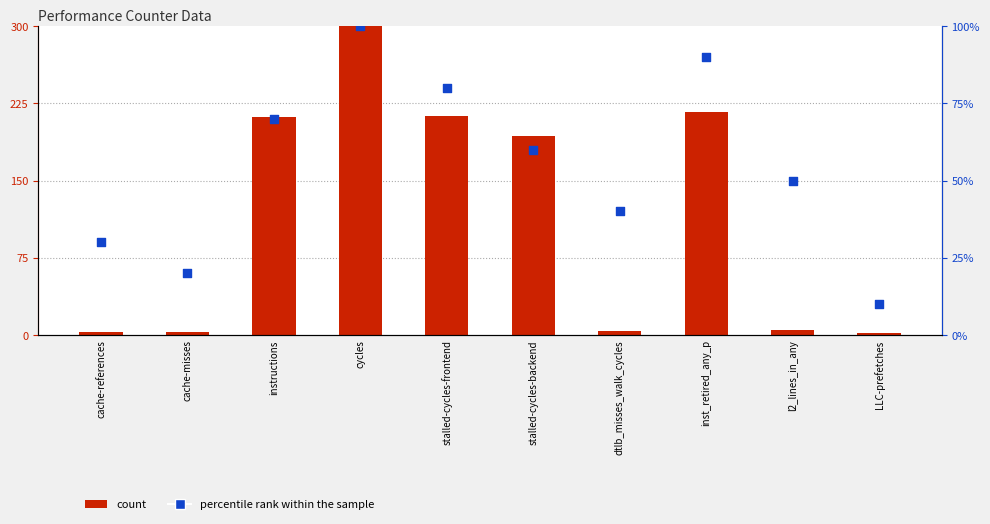

Which series reaches the minimum Y coordinate?

count